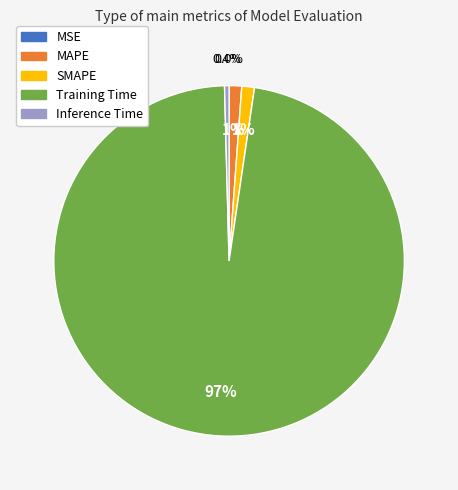

To the nearest percent, what is the combined percentage of Inference Time and SMAPE?

2%